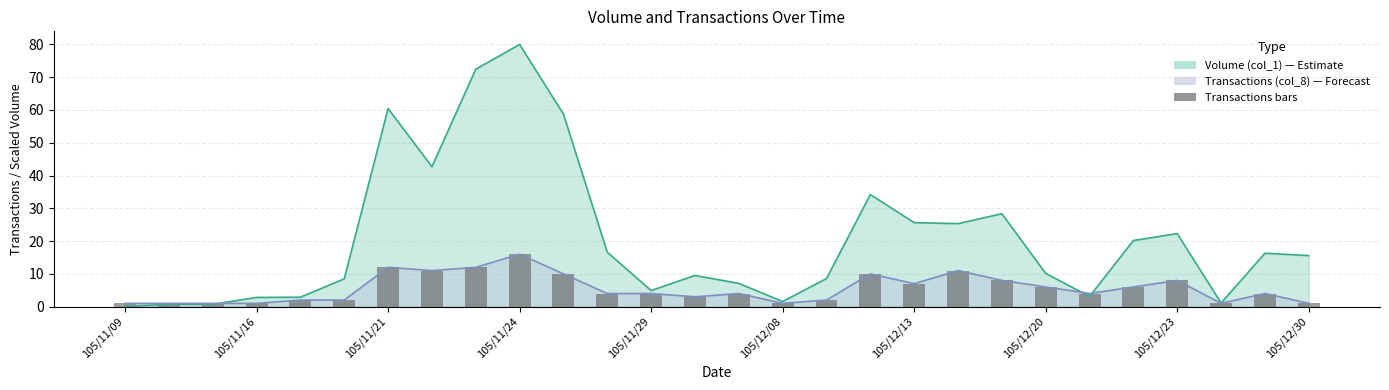

What position from the left is 105/11/16?

2